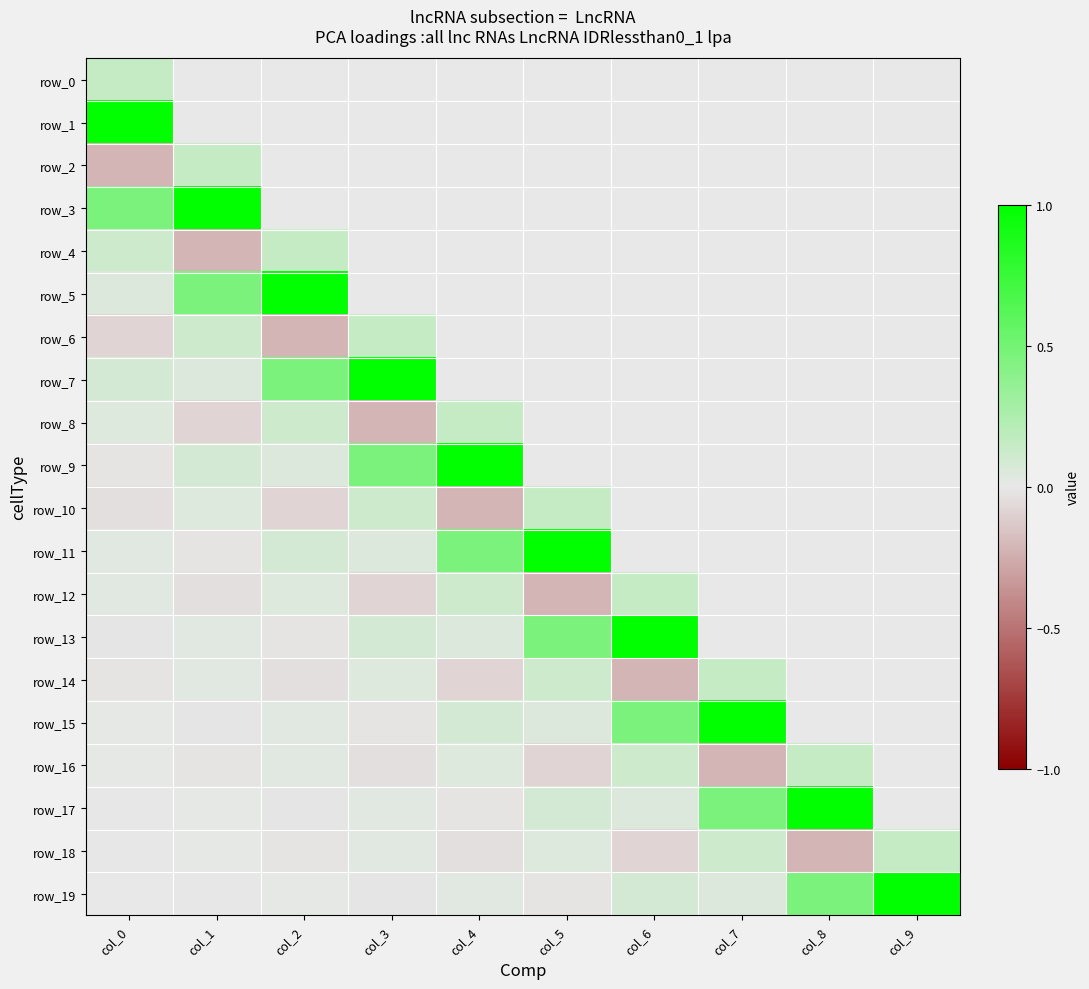

The value of row_11 at col_9 is 0.0. True or false?

True